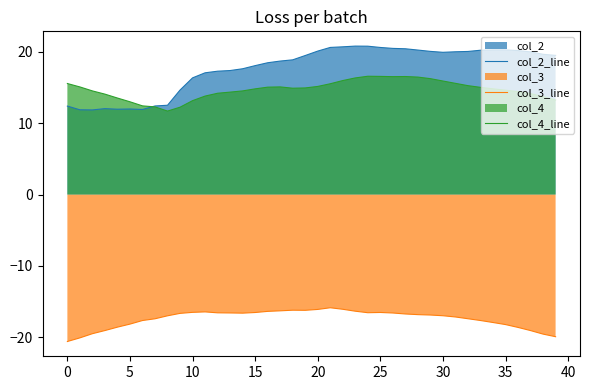

At which label does col_4_line reach its peak?

24